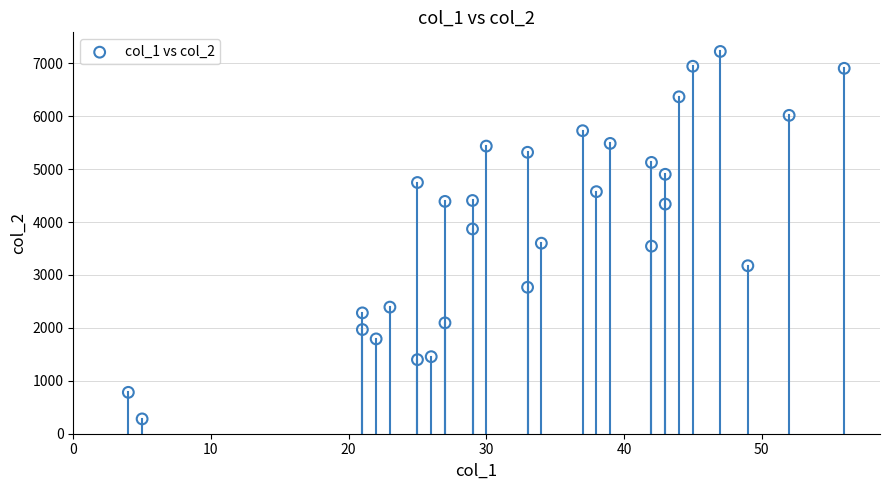

What is the range of X values (max minus min)?

52